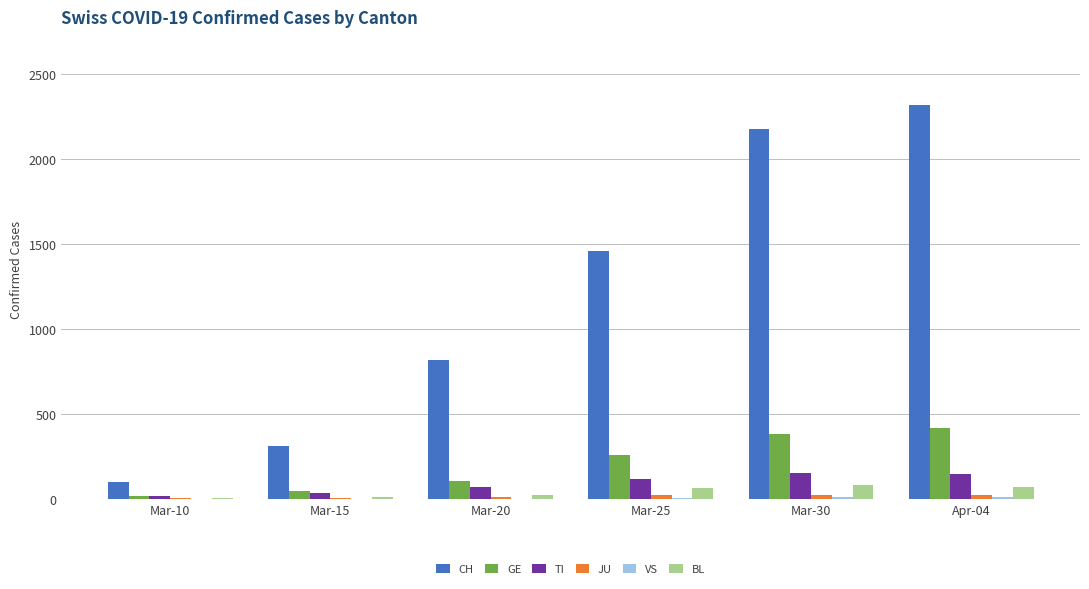

Are the bars grouped side by side (vs. stacked)?

Yes